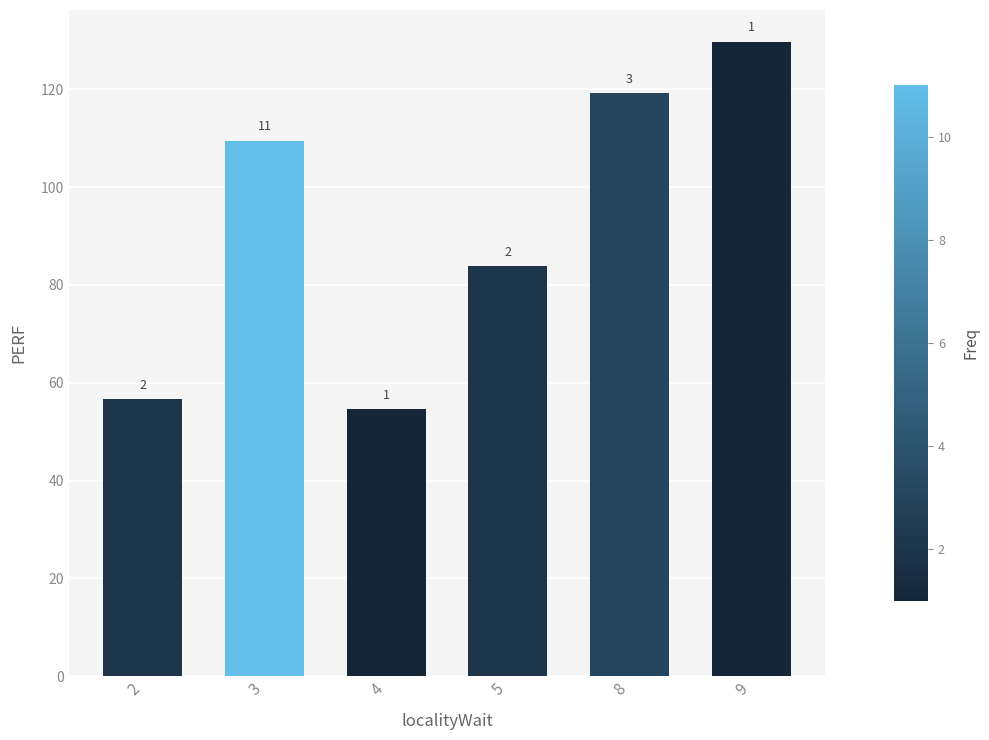

How many bars are there in total?

6